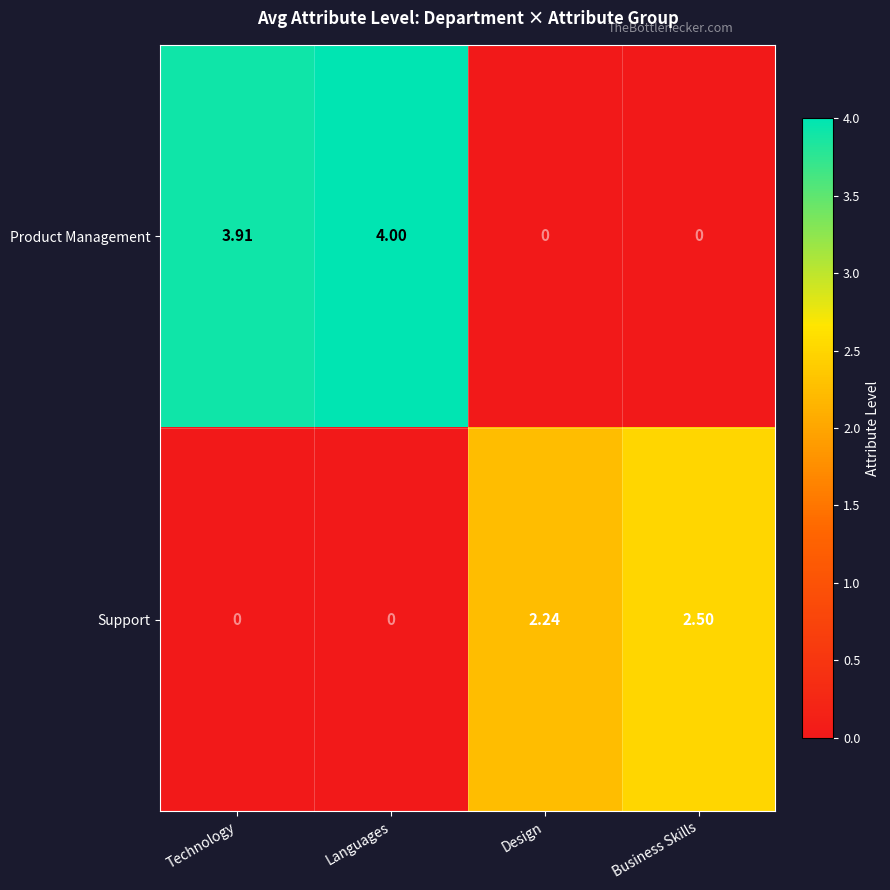

At which label is Product Management closest to 2?

Technology